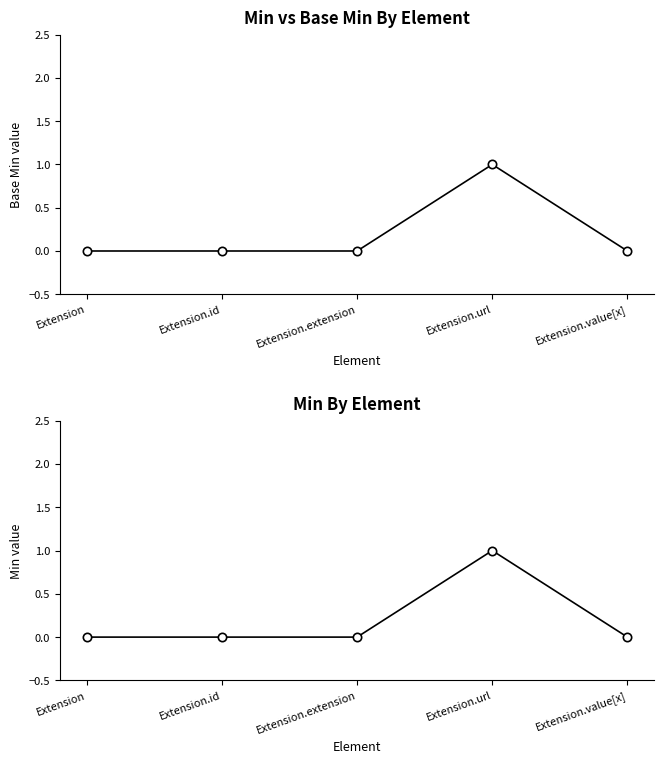

What is the label of the 3rd point from the left?

Extension.extension